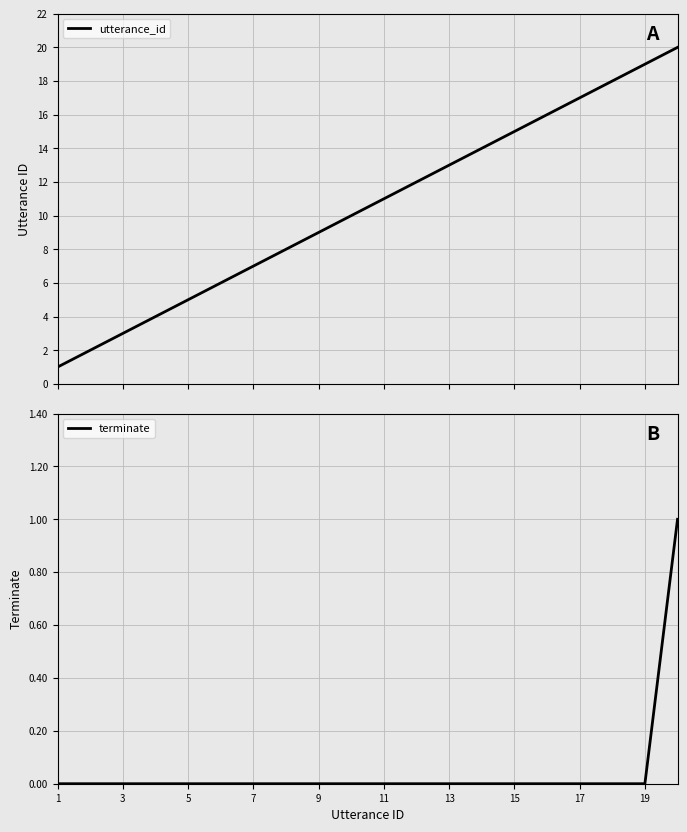

Which series has the largest range (max minus min)?

utterance_id